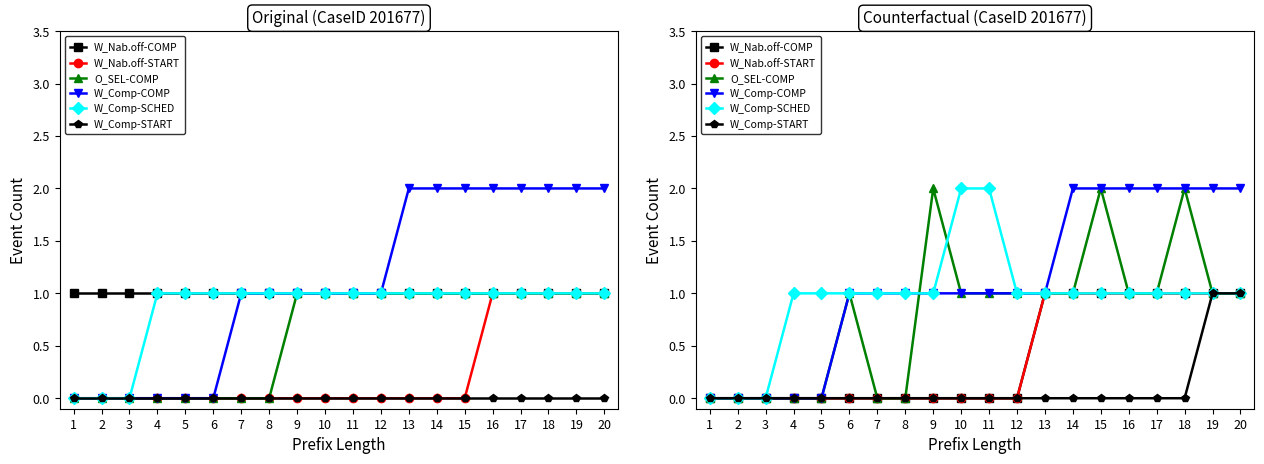

Does the chart display data point markers on the line(s)?

Yes